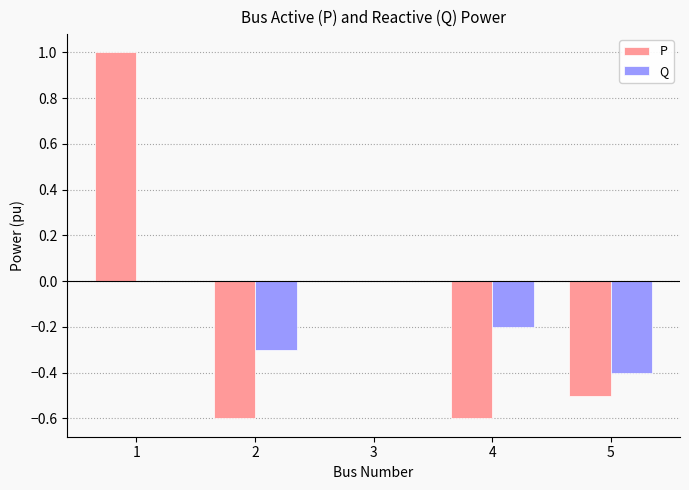

Count the number of data series in this chart.

2